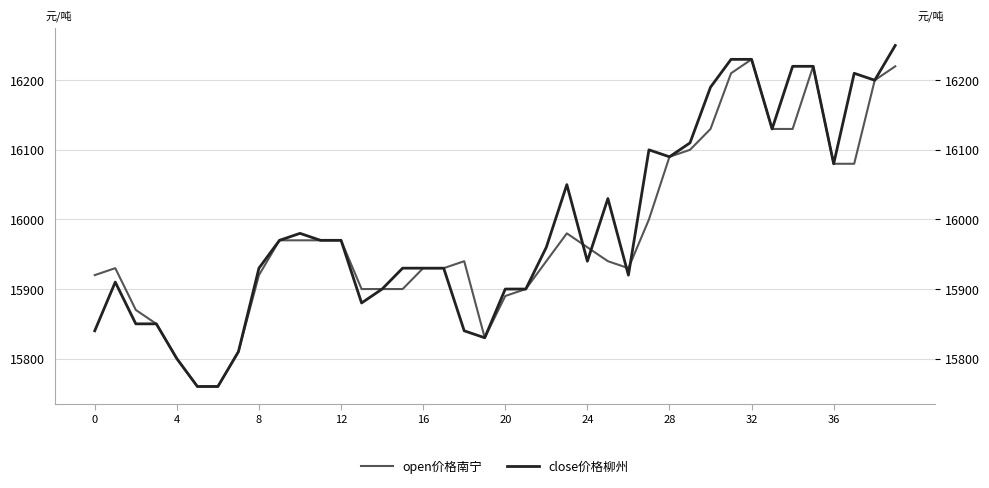

At which category is the sum across all series the highest?

39